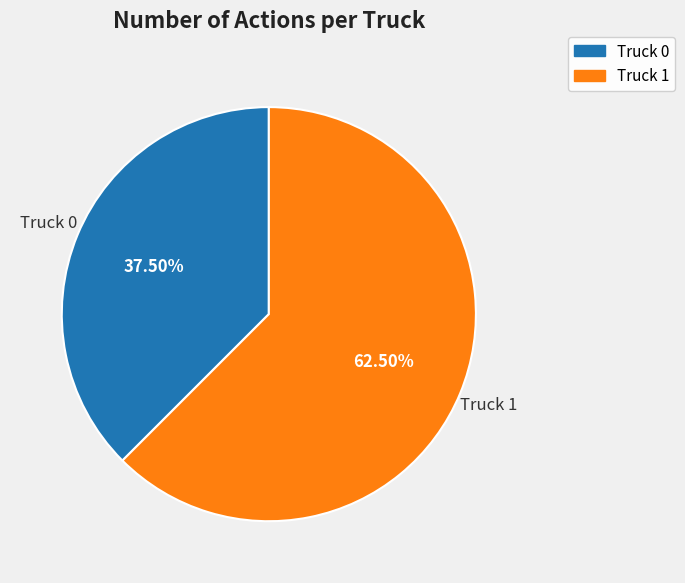

Which has a higher value, Truck 1 or Truck 0?

Truck 1